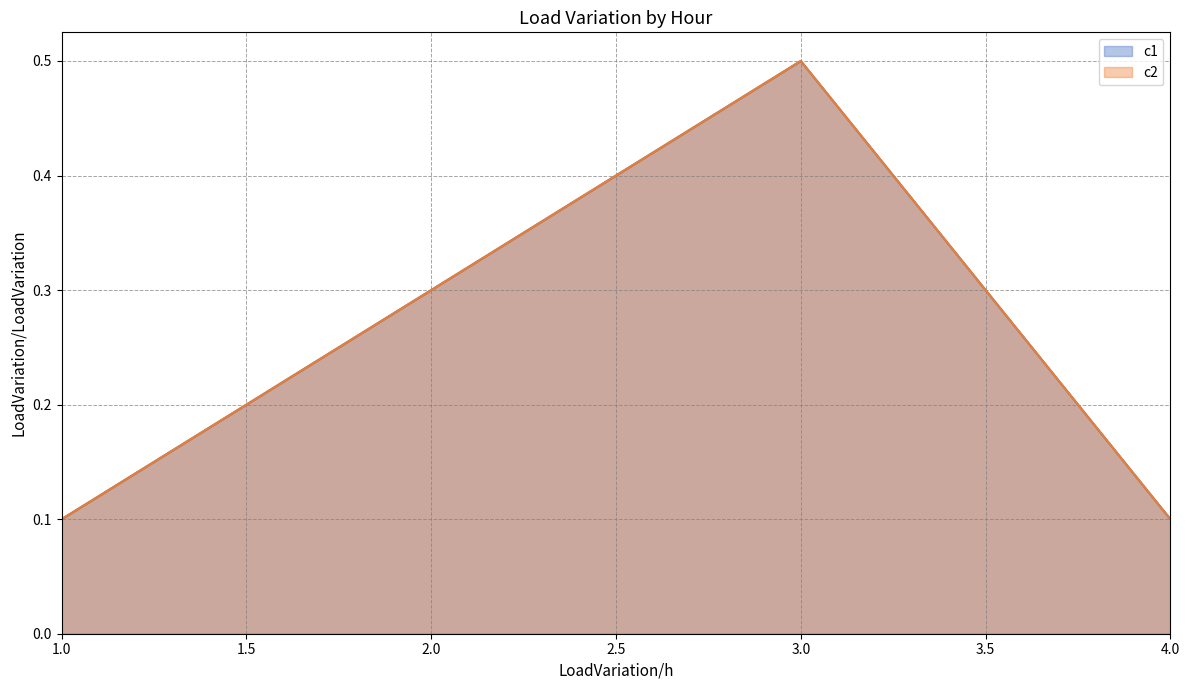

Is it true that c1 equals 0.1 at 1?

False